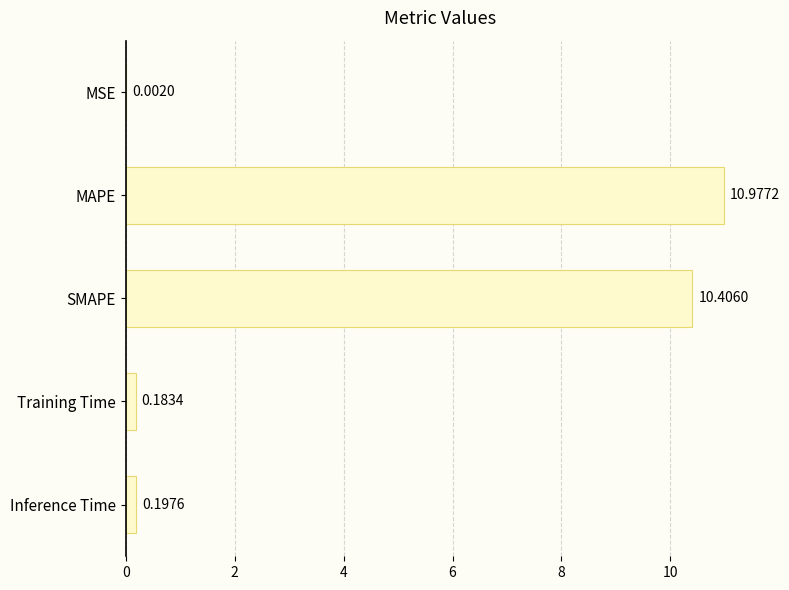

Which has a higher value, SMAPE or MSE?

SMAPE